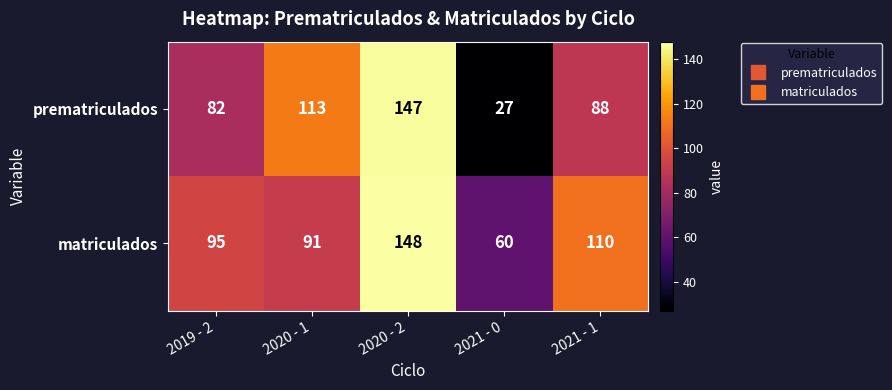

What is the spread (max minus min) of values at 2020 - 1?

22